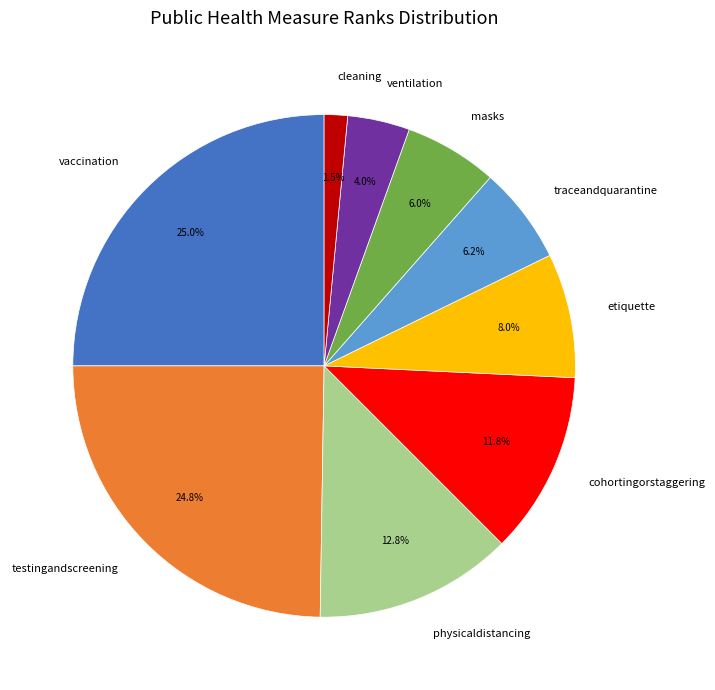

What is the smallest slice in the pie chart?

cleaning